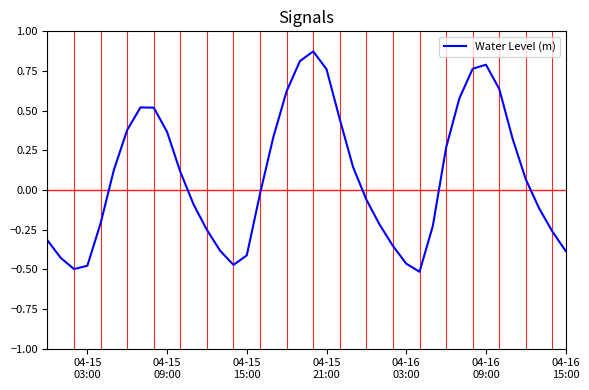

Is this an area chart (filled region under the line)?

No